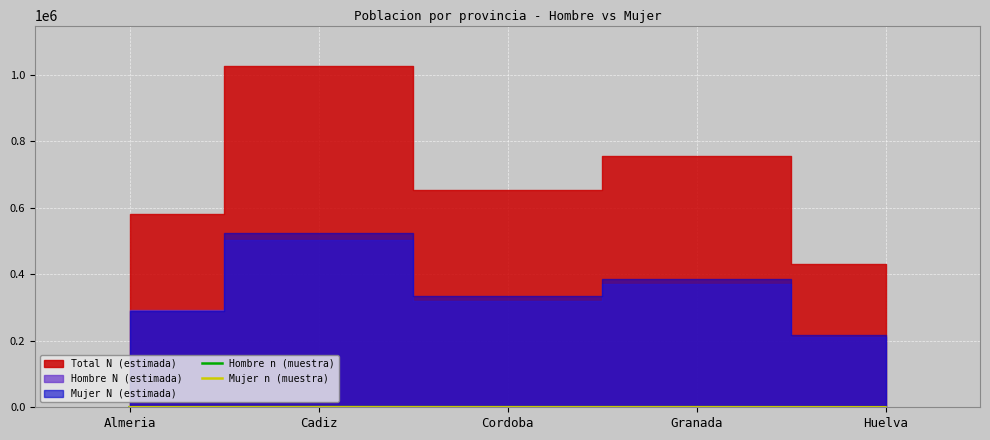

How many intersections are there between Hombre n (muestra) and Mujer n (muestra)?

2